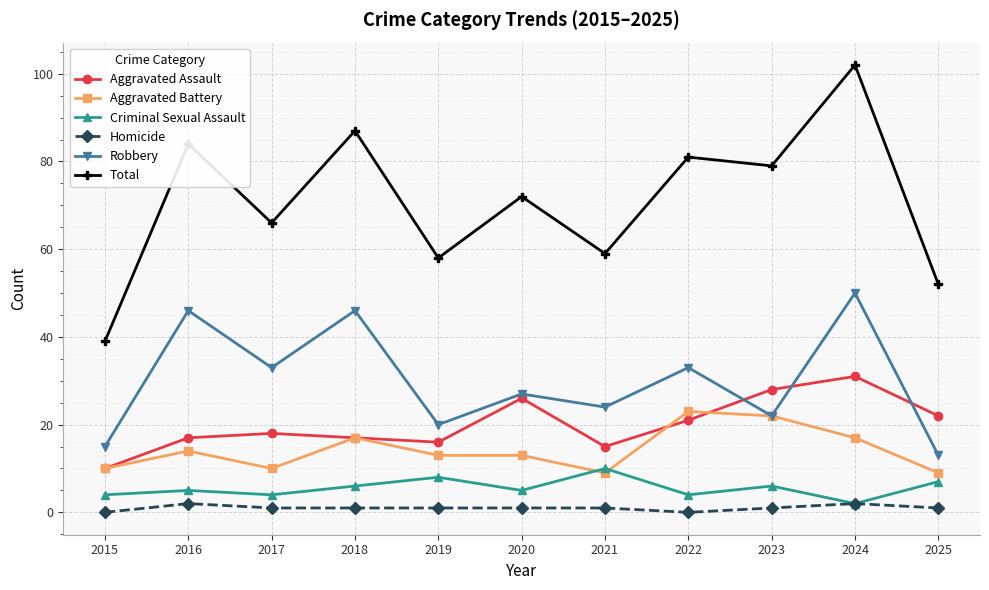

Reading left to right, transcribe all the data shown in this chart.

Aggravated Assault: 2015=10	2016=17	2017=18	2018=17	2019=16	2020=26	2021=15	2022=21	2023=28	2024=31	2025=22
Aggravated Battery: 2015=10	2016=14	2017=10	2018=17	2019=13	2020=13	2021=9	2022=23	2023=22	2024=17	2025=9
Criminal Sexual Assault: 2015=4	2016=5	2017=4	2018=6	2019=8	2020=5	2021=10	2022=4	2023=6	2024=2	2025=7
Homicide: 2015=0	2016=2	2017=1	2018=1	2019=1	2020=1	2021=1	2022=0	2023=1	2024=2	2025=1
Robbery: 2015=15	2016=46	2017=33	2018=46	2019=20	2020=27	2021=24	2022=33	2023=22	2024=50	2025=13
Total: 2015=39	2016=84	2017=66	2018=87	2019=58	2020=72	2021=59	2022=81	2023=79	2024=102	2025=52